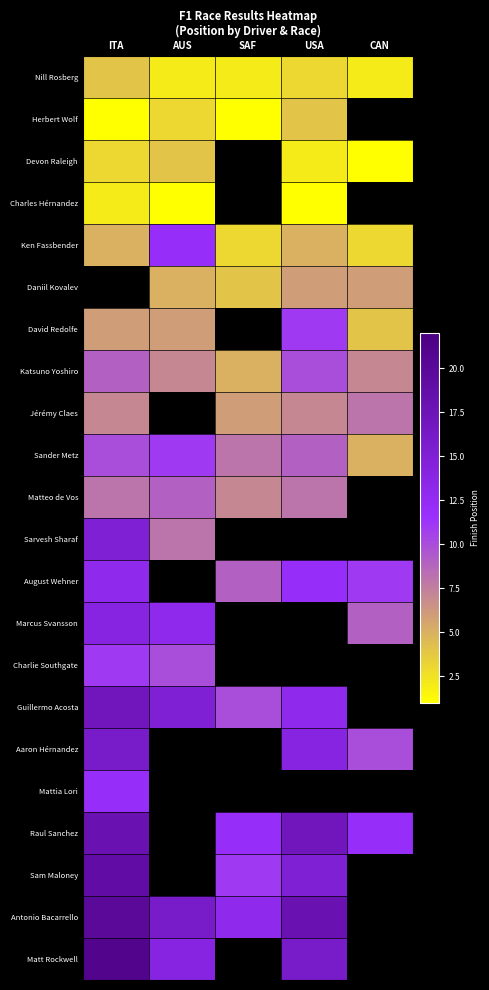

What is the spread (max minus min) of values at AUS?

15.0